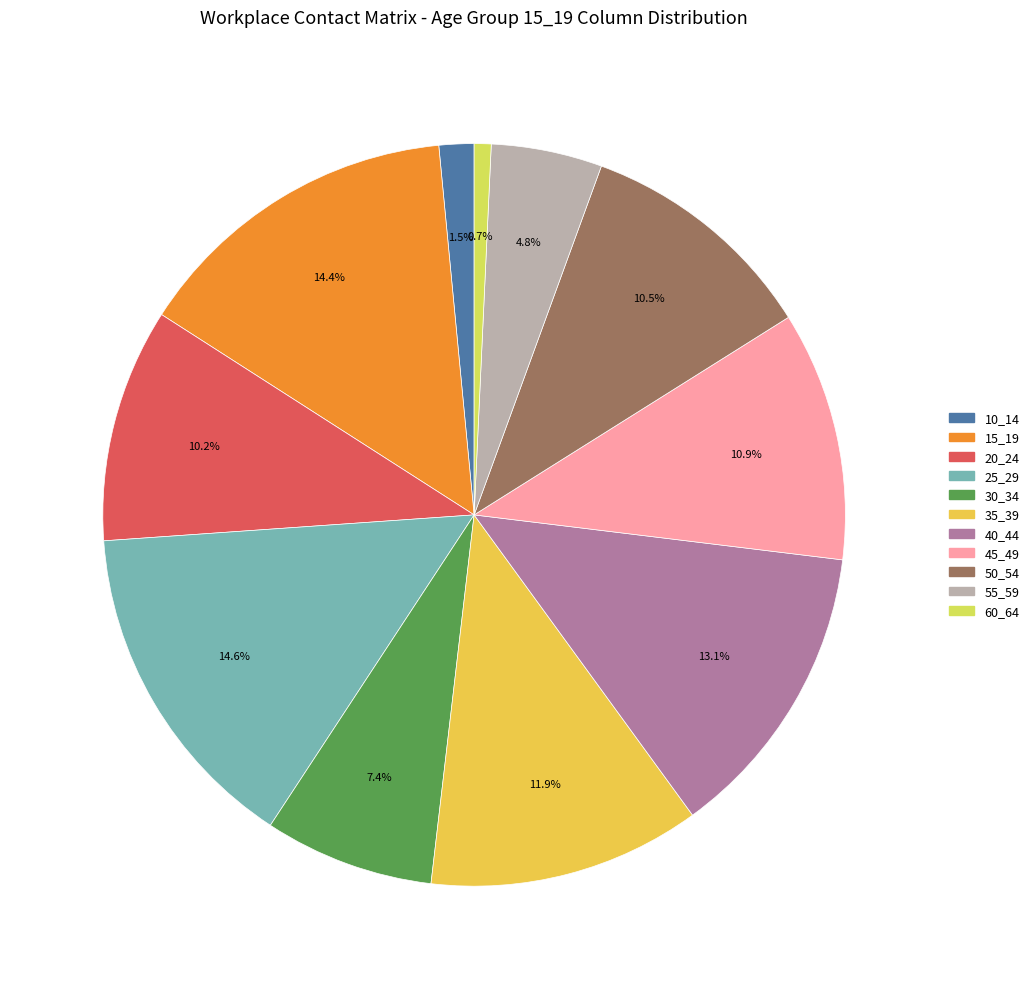

Do 40_44 and 30_34 together represent more than half of the pie?

No